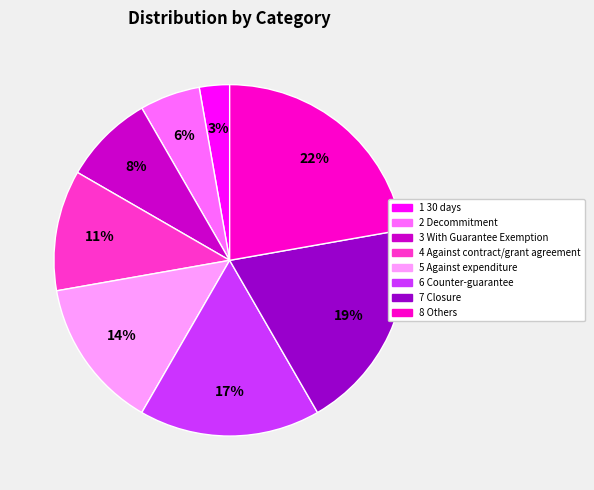

What percentage is the 8 Others slice, to the nearest percent?

22%